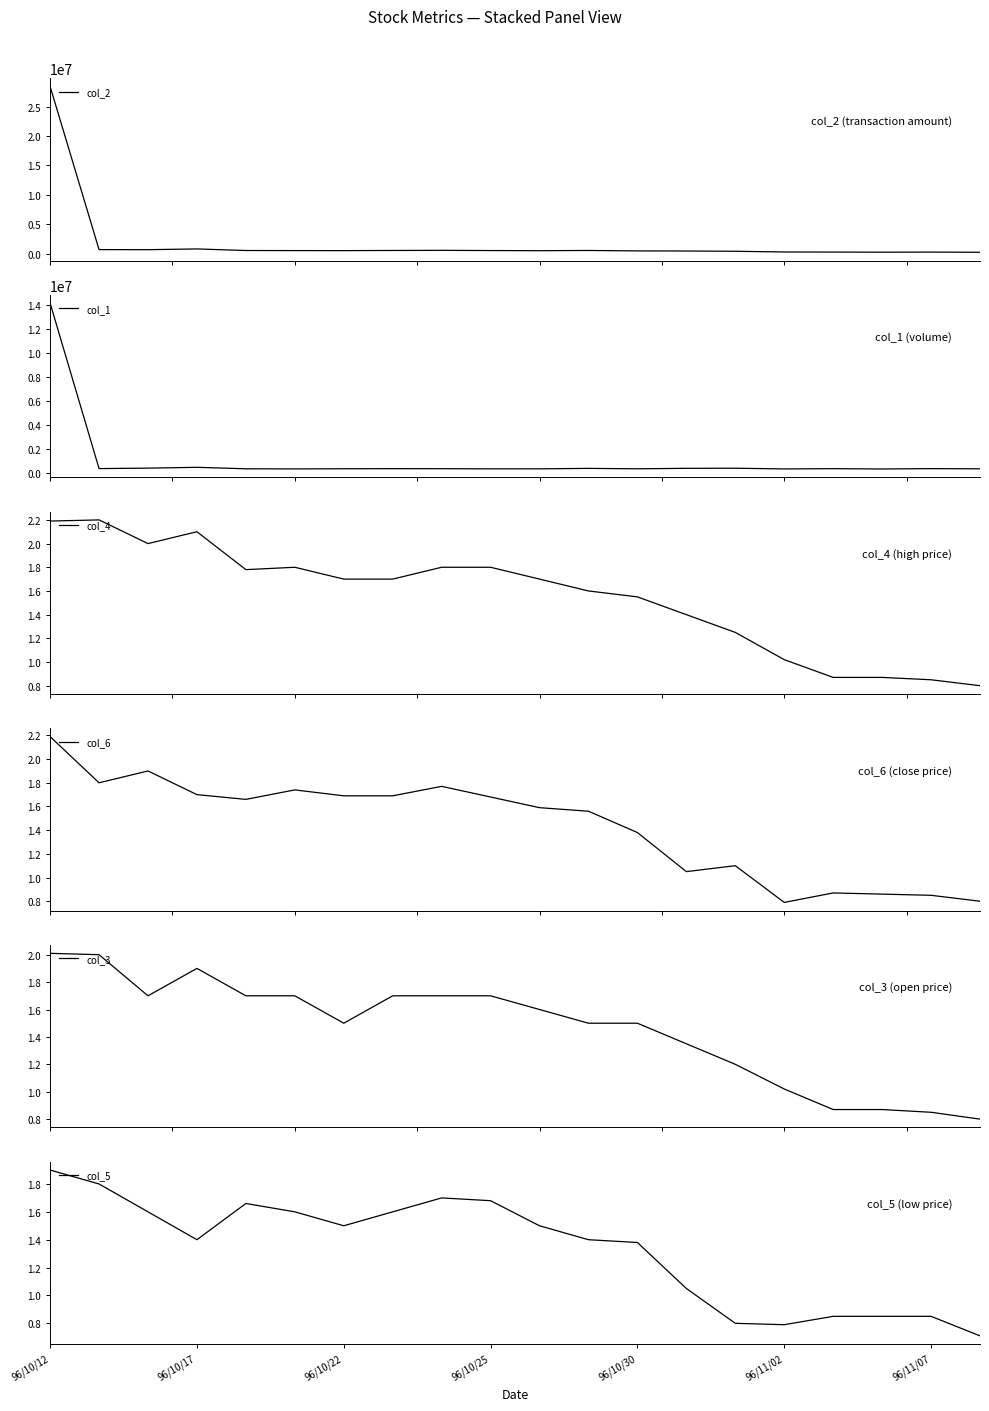

Which series changed the most between 10 and 11?

col_2